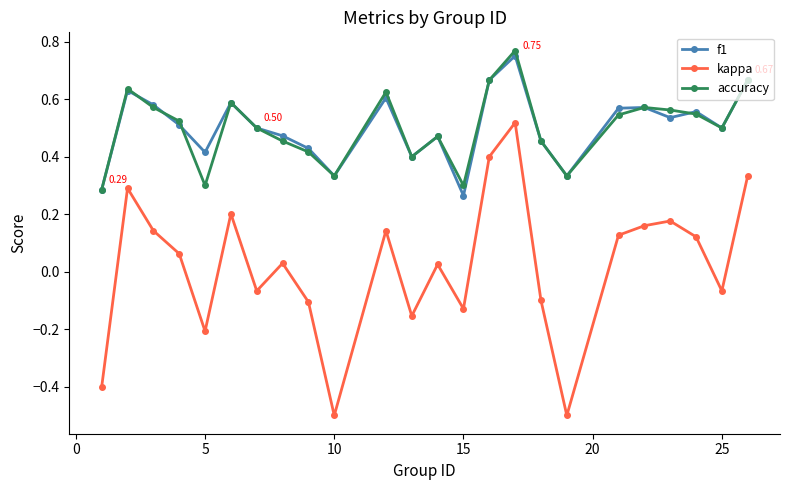

True or false: accuracy and kappa cross at least once.

False